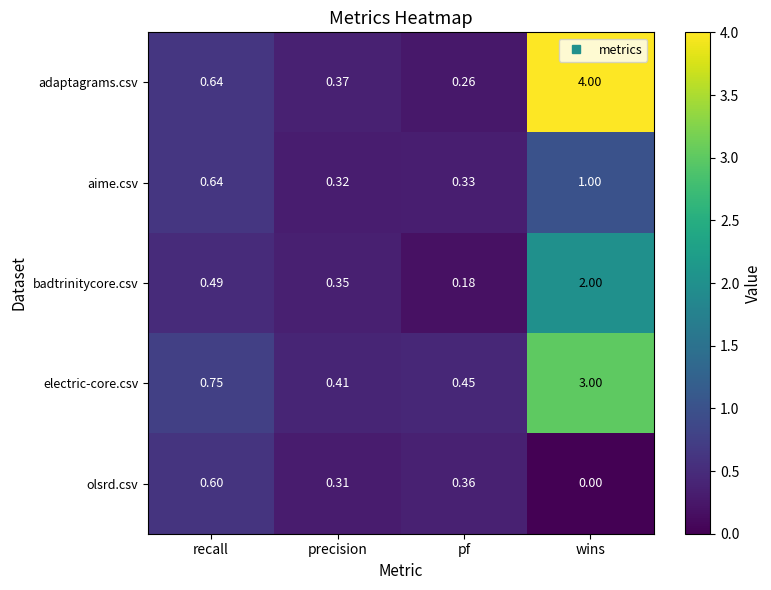

At which category is the sum across all series the highest?

wins